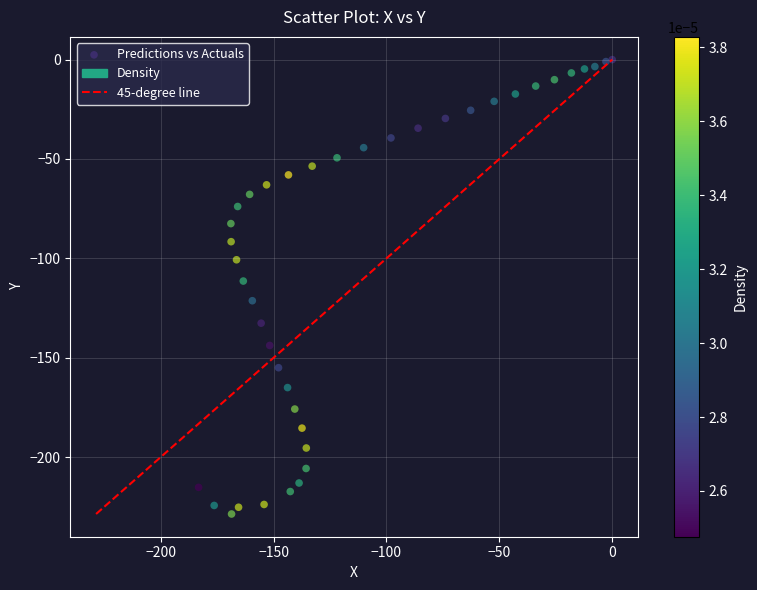

What Y value in the scatter plot is closest to -114?

-111.4